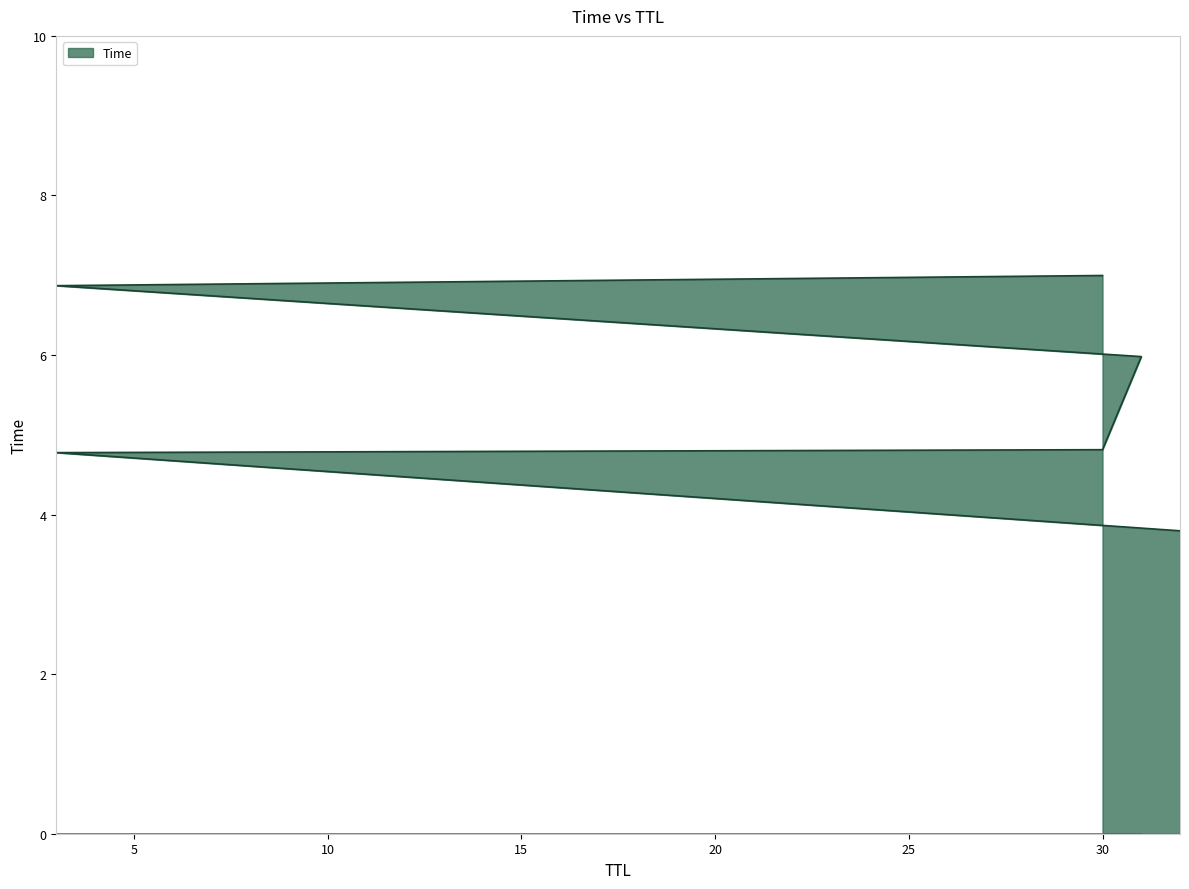

Reading left to right, extract all data points from this chart.

32=3.8	3=4.8	30=4.8	31=6.0	3=6.9	30=7.0